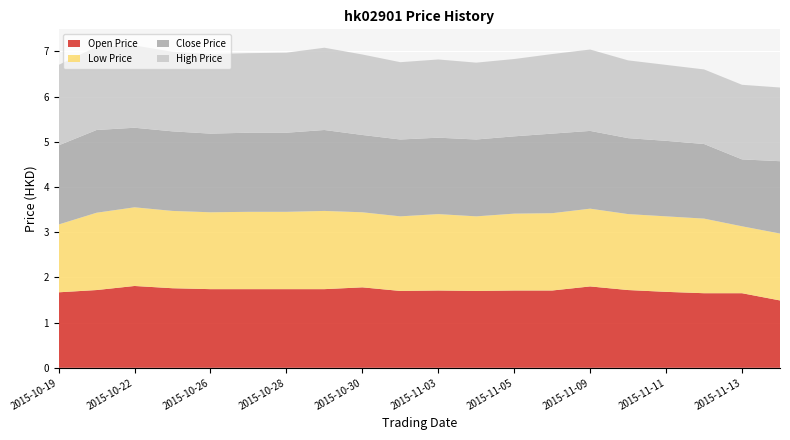

Reading left to right, list all the values displayed in this chart.

Open Price: 1.7	1.7	1.8	1.8	1.7	1.7	1.7	1.7	1.8	1.7	1.7	1.7	1.7	1.7	1.8	1.7	1.7	1.6	1.6	1.5
Low Price: 1.5	1.7	1.7	1.7	1.7	1.7	1.7	1.7	1.7	1.6	1.7	1.6	1.7	1.7	1.7	1.7	1.7	1.6	1.5	1.5
Close Price: 1.8	1.8	1.8	1.8	1.7	1.8	1.8	1.8	1.7	1.7	1.7	1.7	1.7	1.8	1.7	1.7	1.7	1.6	1.5	1.6
High Price: 1.8	1.8	1.8	1.8	1.8	1.8	1.8	1.8	1.8	1.7	1.7	1.7	1.7	1.8	1.8	1.7	1.7	1.6	1.6	1.6